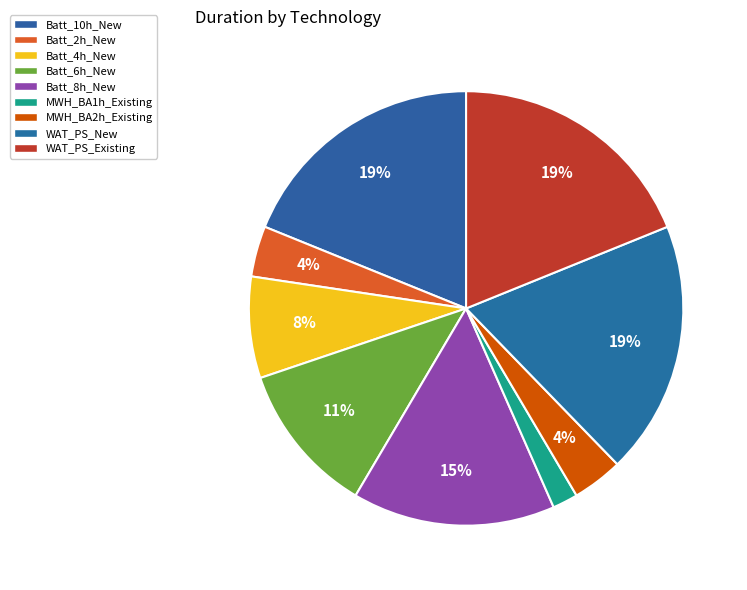

Is there a majority slice in this chart?

No